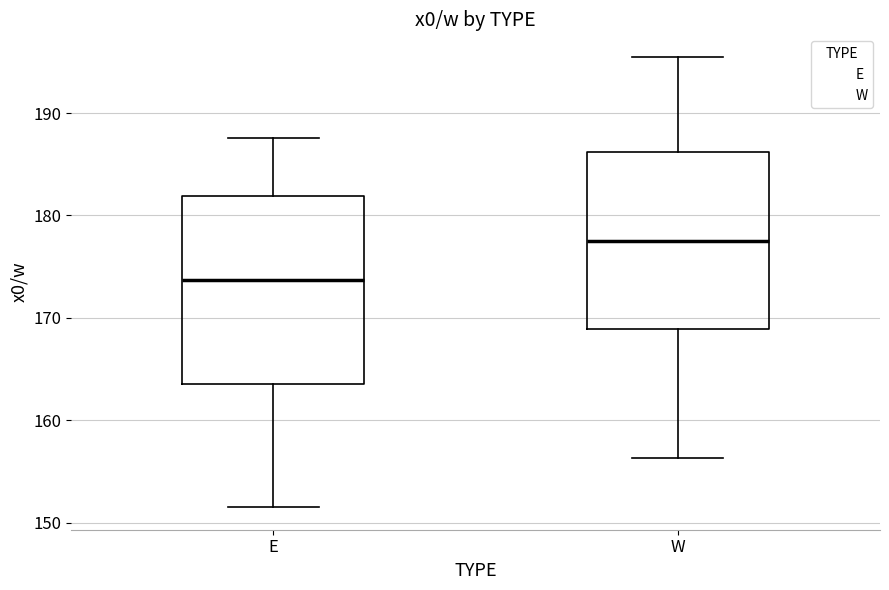

Where does the lower whisker of the box for W end on the y-axis? The values are not printed on the chart, so give them approximately, as read against the axis.

156